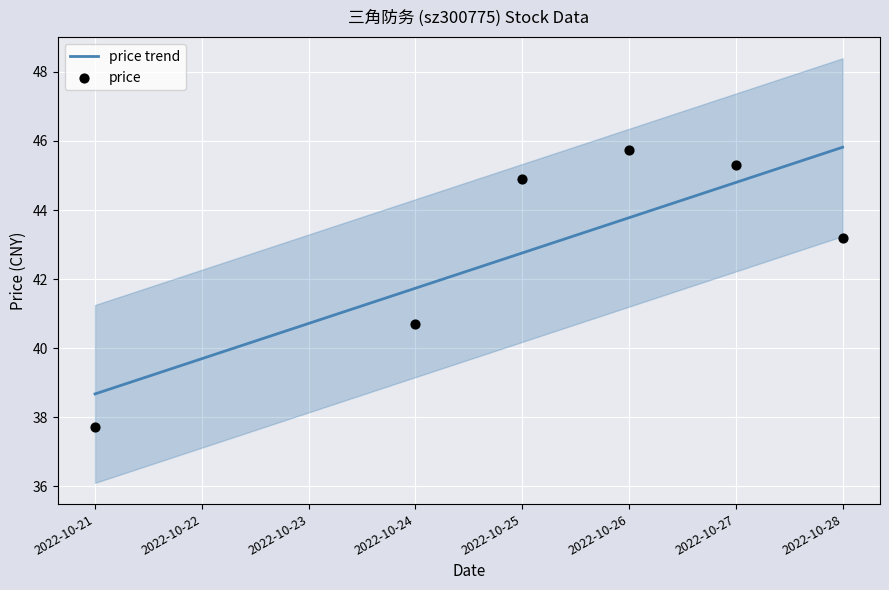

At how many categories does at least one series exceed 42?

4